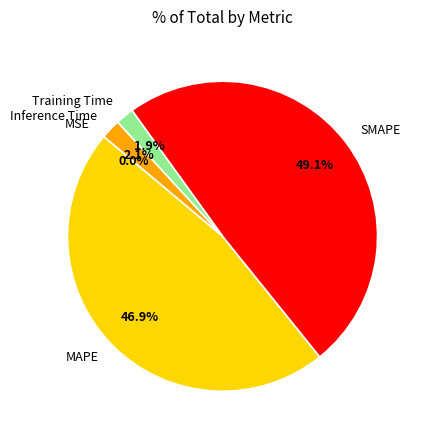

Which category has the biggest portion of the pie?

SMAPE